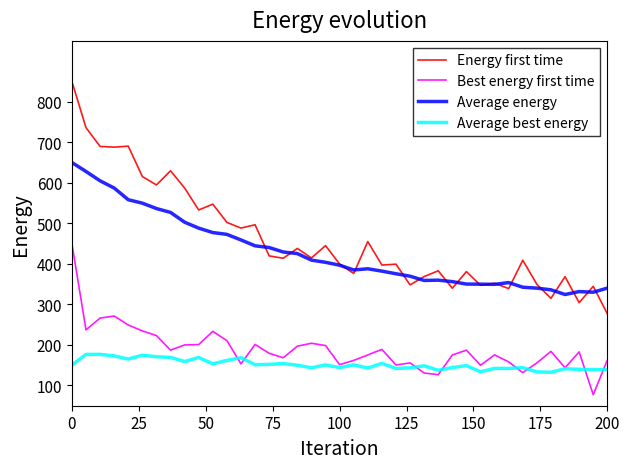

What is the smallest value displayed?

77.2